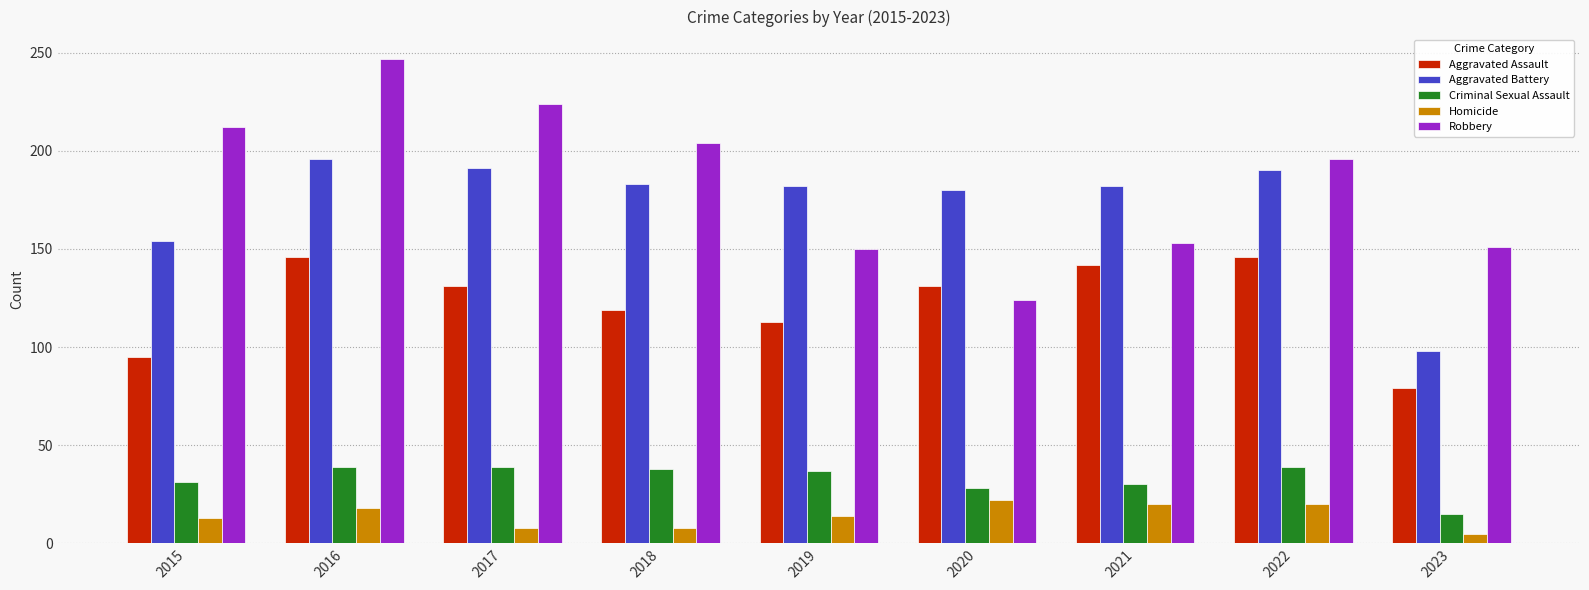

Which series has the widest spread of values?

Robbery